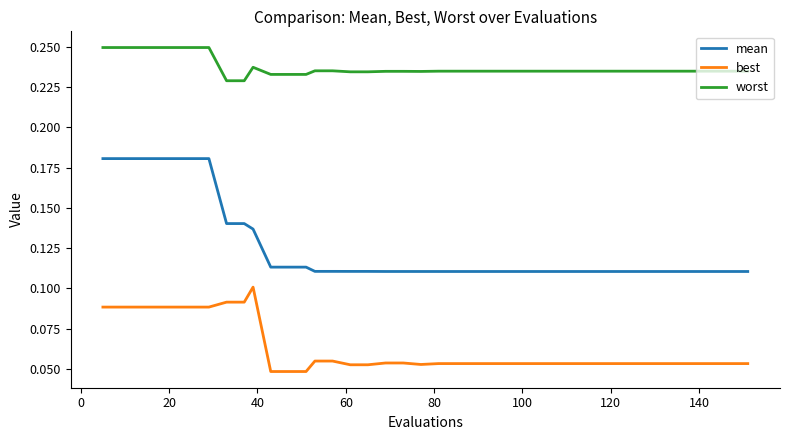

Which series has the largest range (max minus min)?

mean